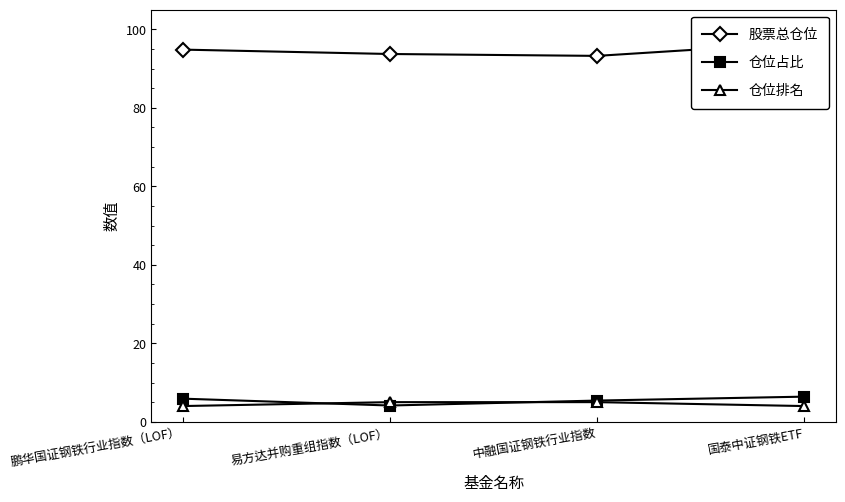

What is the average value of the 仓位排名 series?

4.5